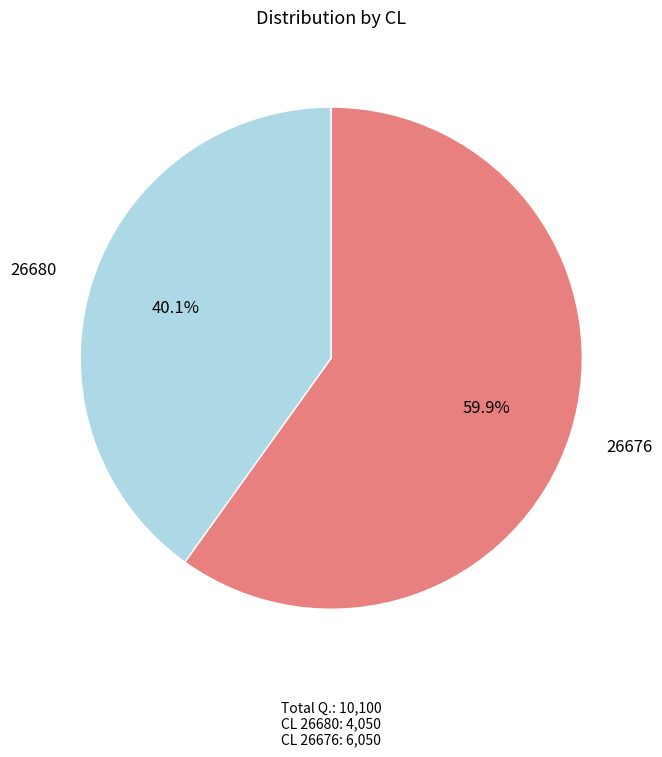

Is the sum of 26680 and 26676 greater than half?

Yes